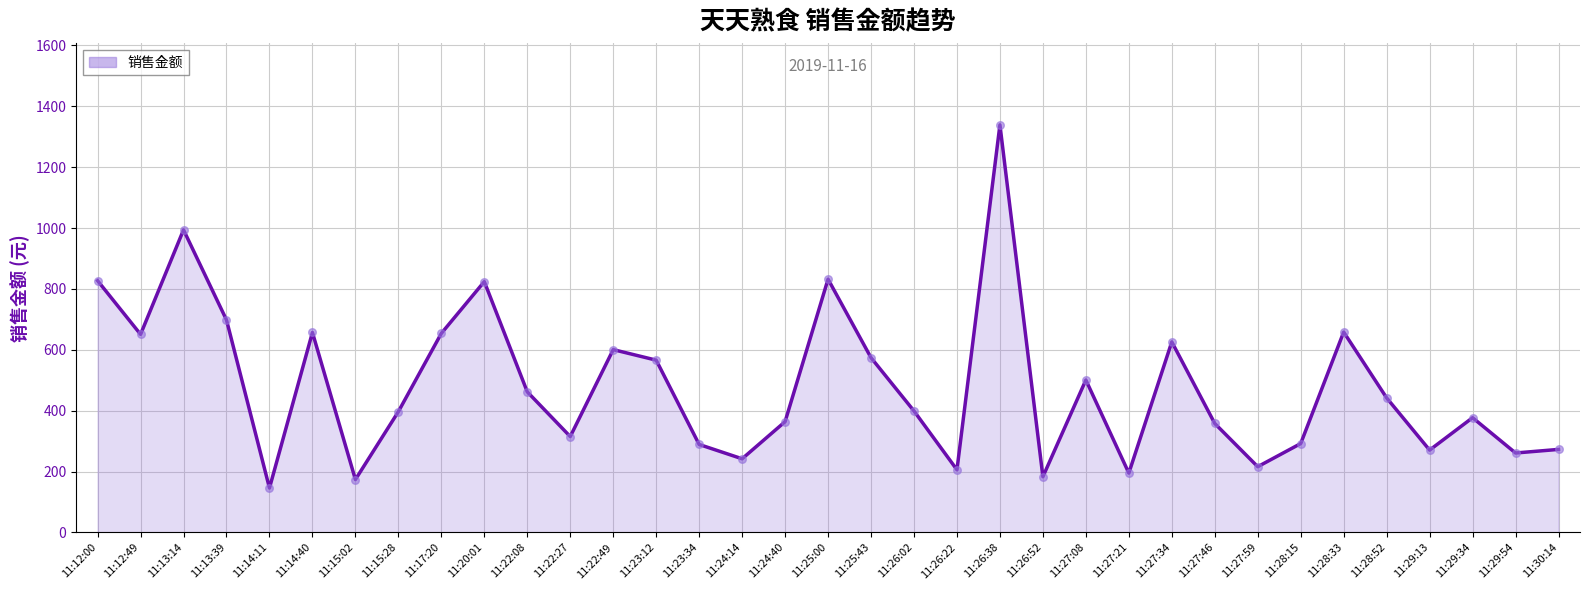

What is the change in value from 11:15:02 to 11:15:28?

+223.1